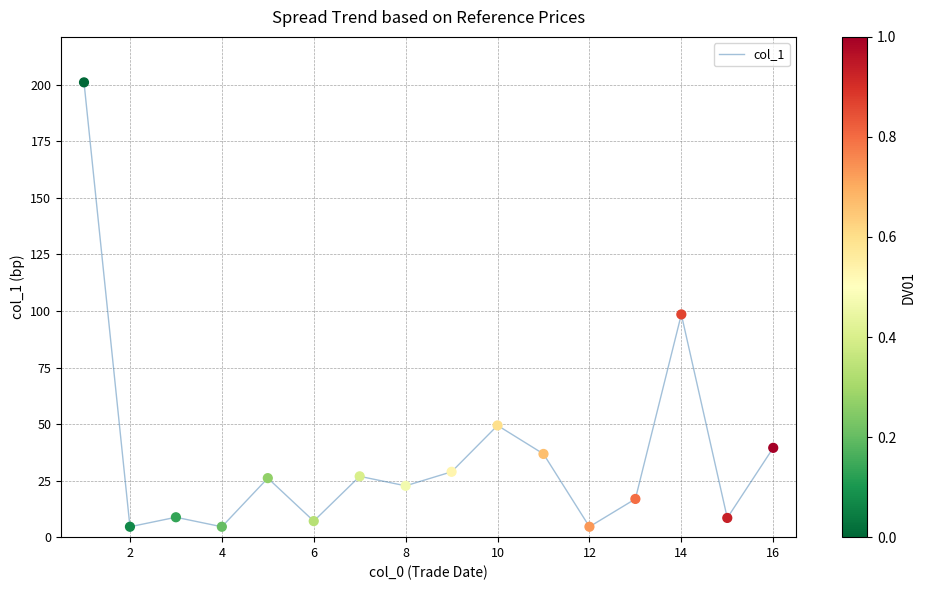

What is the minimum value shown in the chart?

4.6